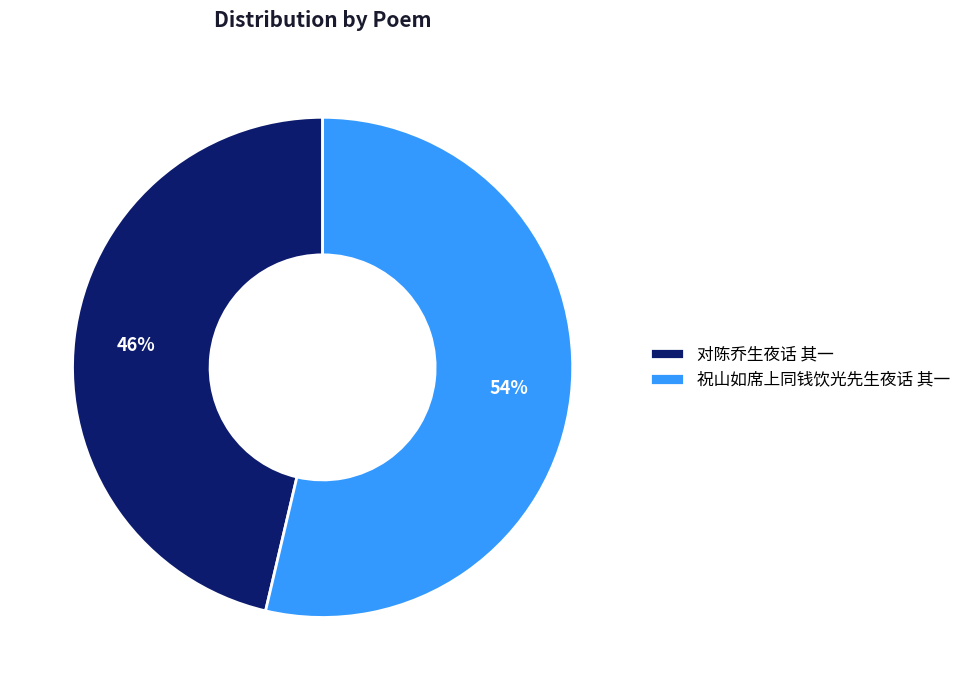

To the nearest percent, what is the combined percentage of 对陈乔生夜话 其一 and 祝山如席上同钱饮光先生夜话 其一?

100%